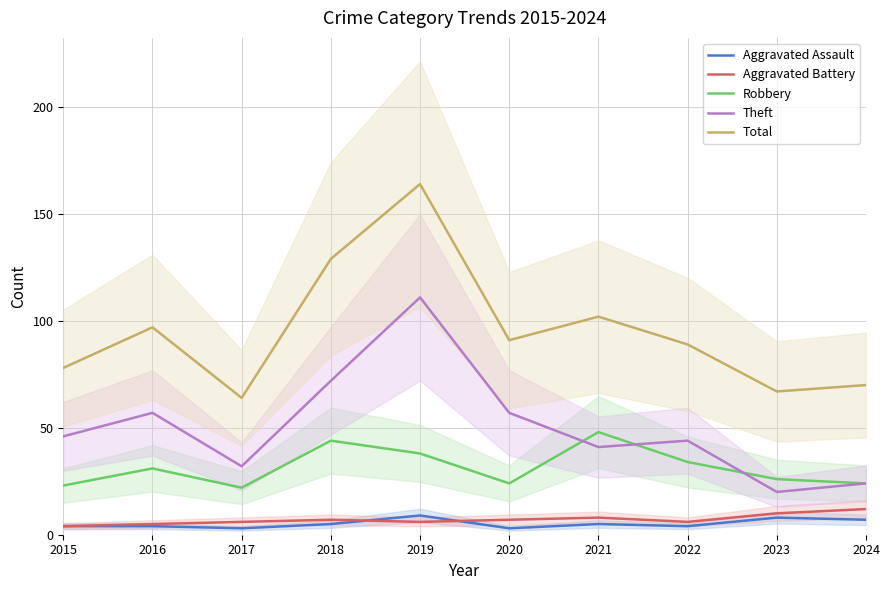

How many times do Aggravated Battery and Aggravated Assault cross each other?

2